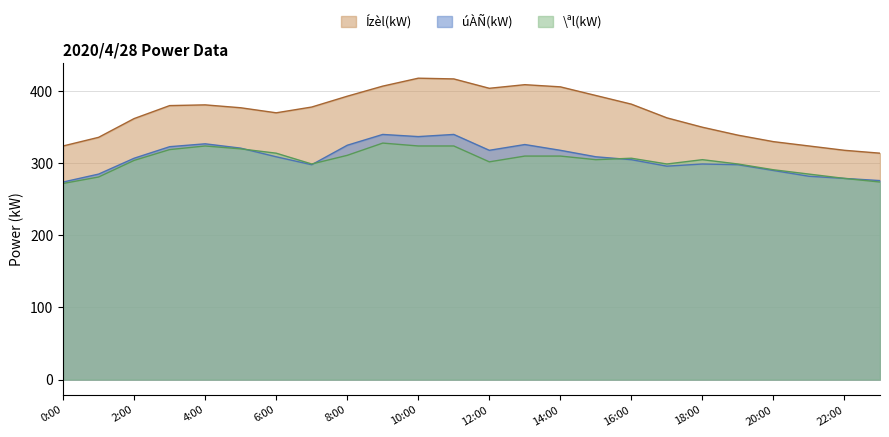

What are all the series names shown in the legend?

Ízèl(kW), úÀÑ(kW), \ªl(kW)